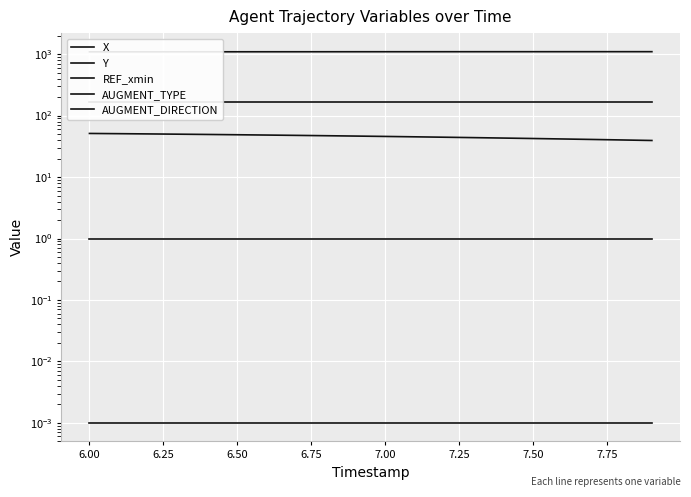

Which series has the largest total across all categories?

Y